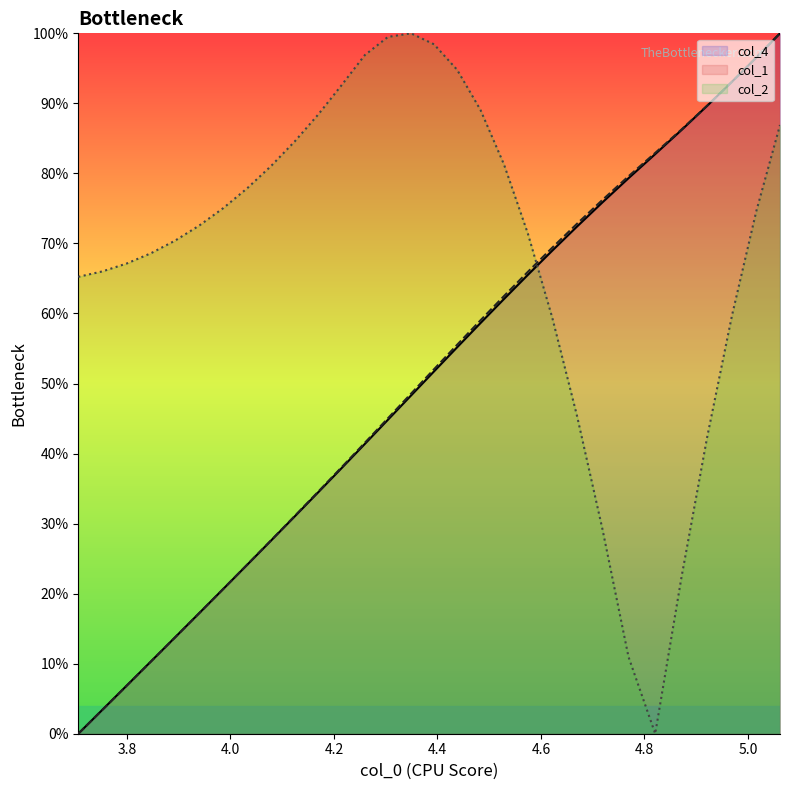

What is the total value across all series at 4.621757023?

197.8